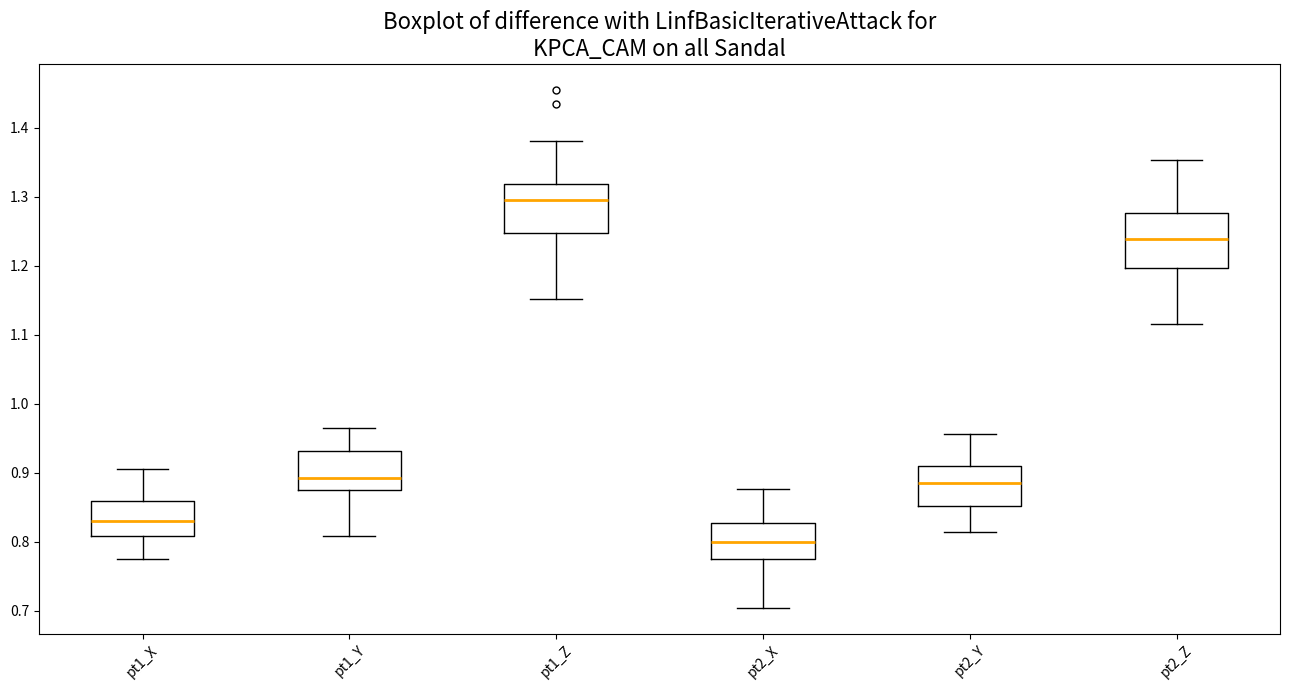

Which box has the highest median line?

pt1_Z